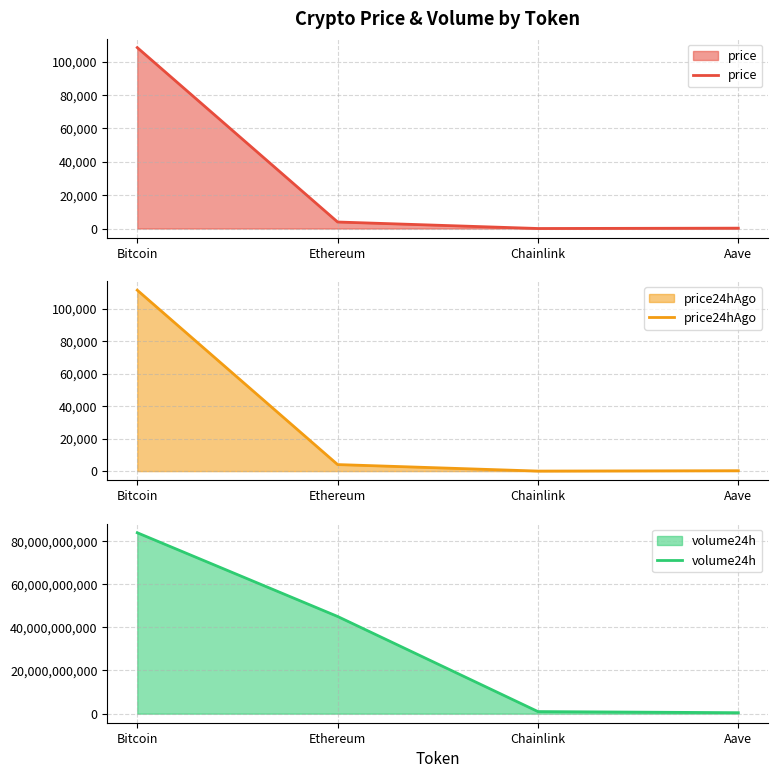

True or false: price24hAgo has a value of 111396.0 at Bitcoin.

True